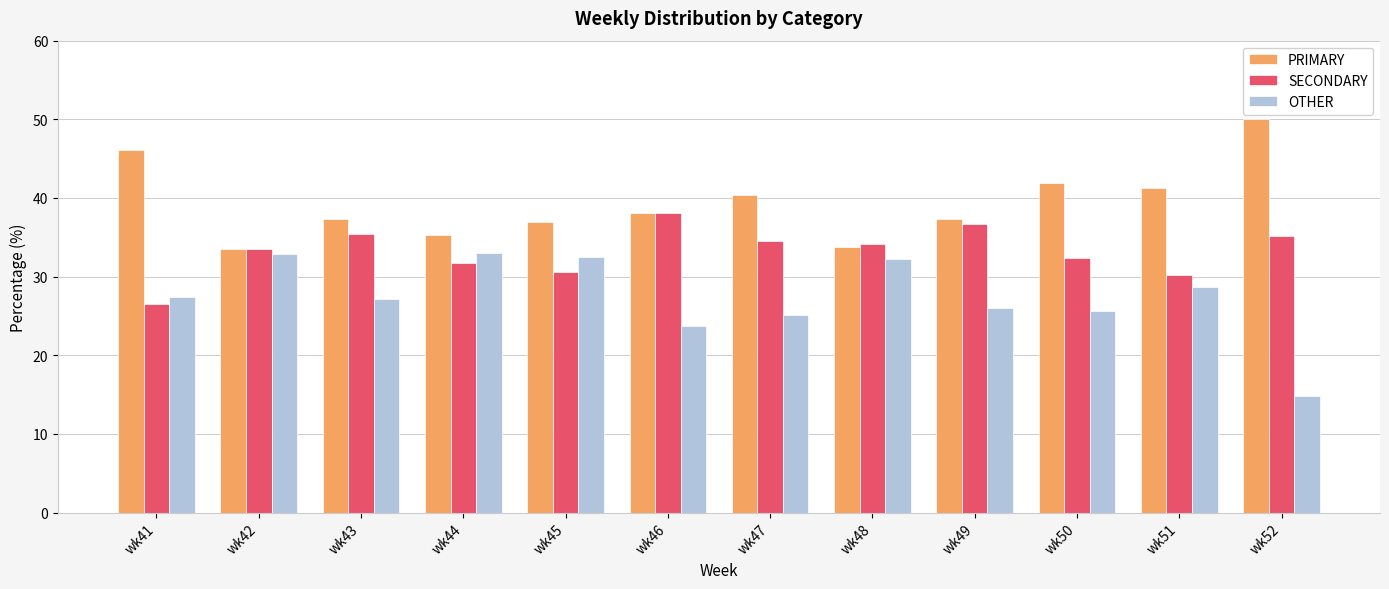

What value does the SECONDARY series have at wk52?

35.2